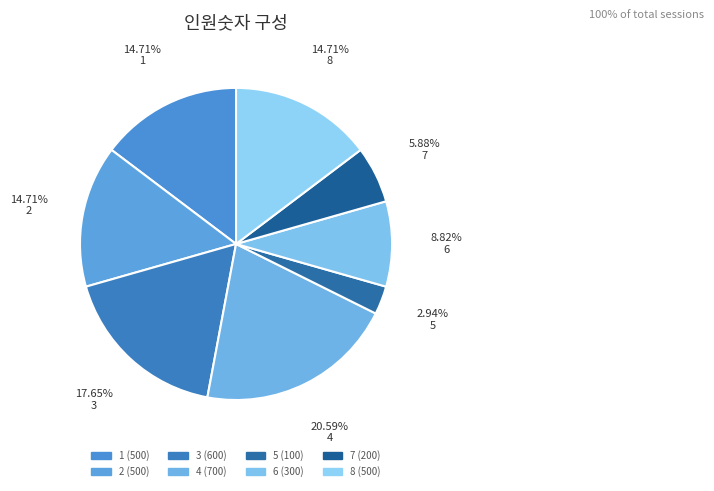

Is it true that 7 is 6% of the pie?

True